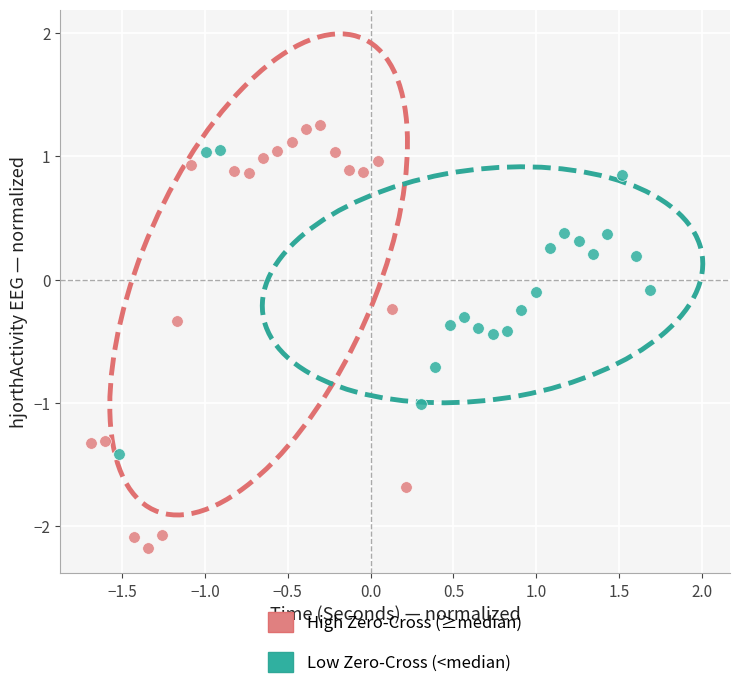

What are all the series names shown in the legend?

High Zero-Cross (≥median), Low Zero-Cross (<median)